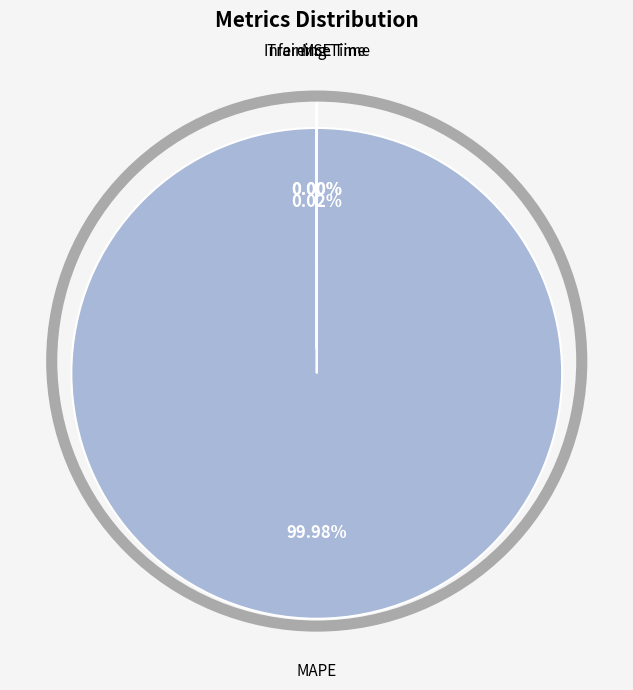

Is there a majority slice in this chart?

Yes